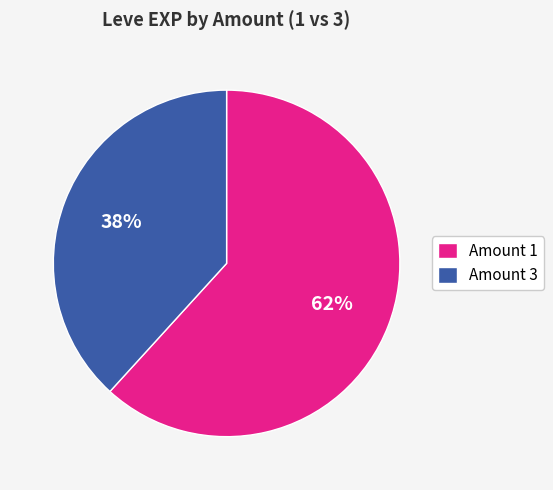

To the nearest percent, what is the average slice percentage?

50%